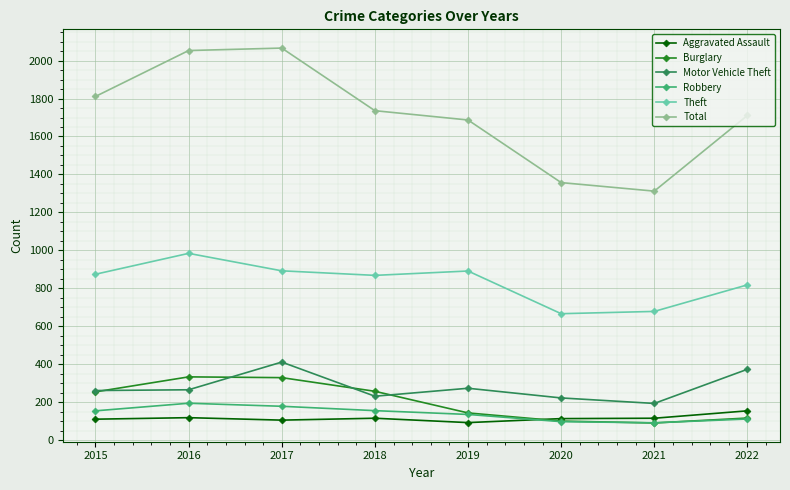

What is the total value across all series at 2022?

3283